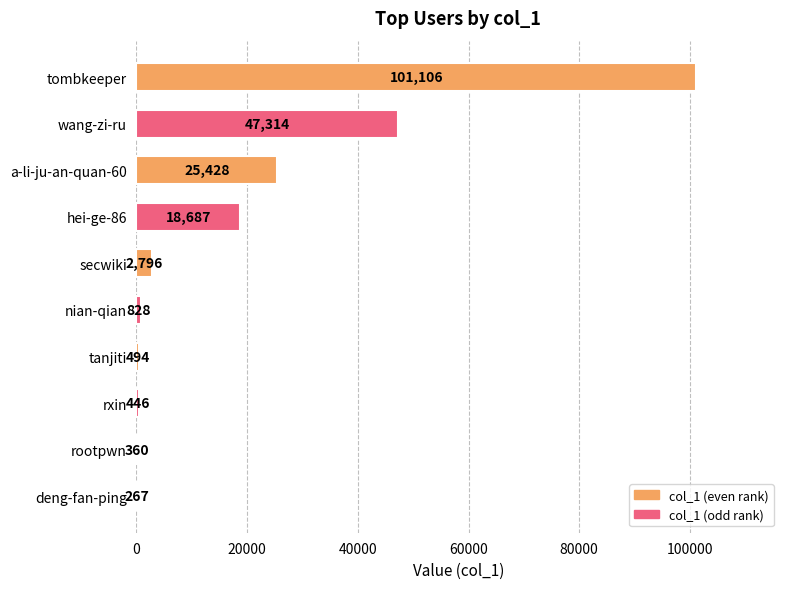

At which label is the value closest to 50686?

wang-zi-ru